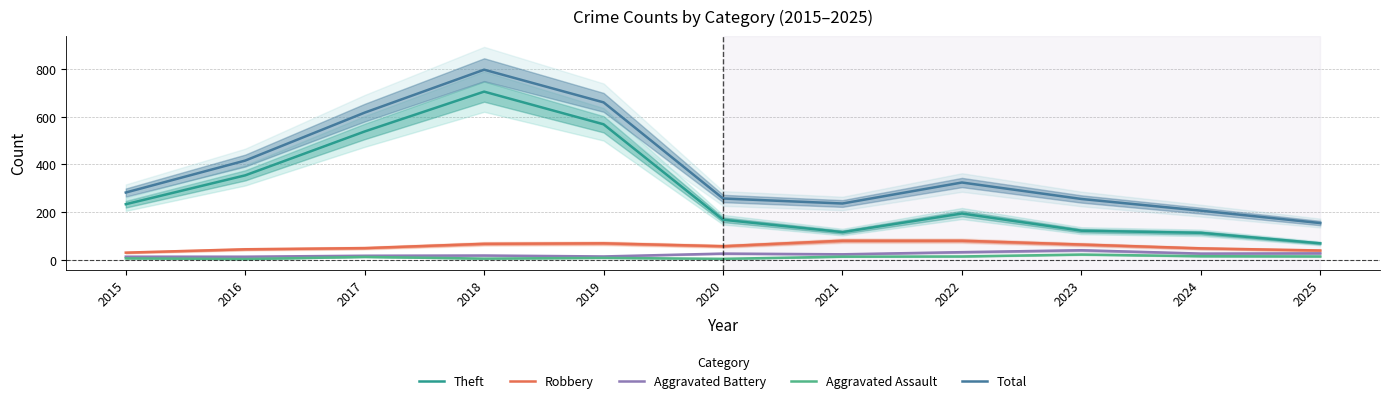

What is the sum of all Aggravated Assault values?

116